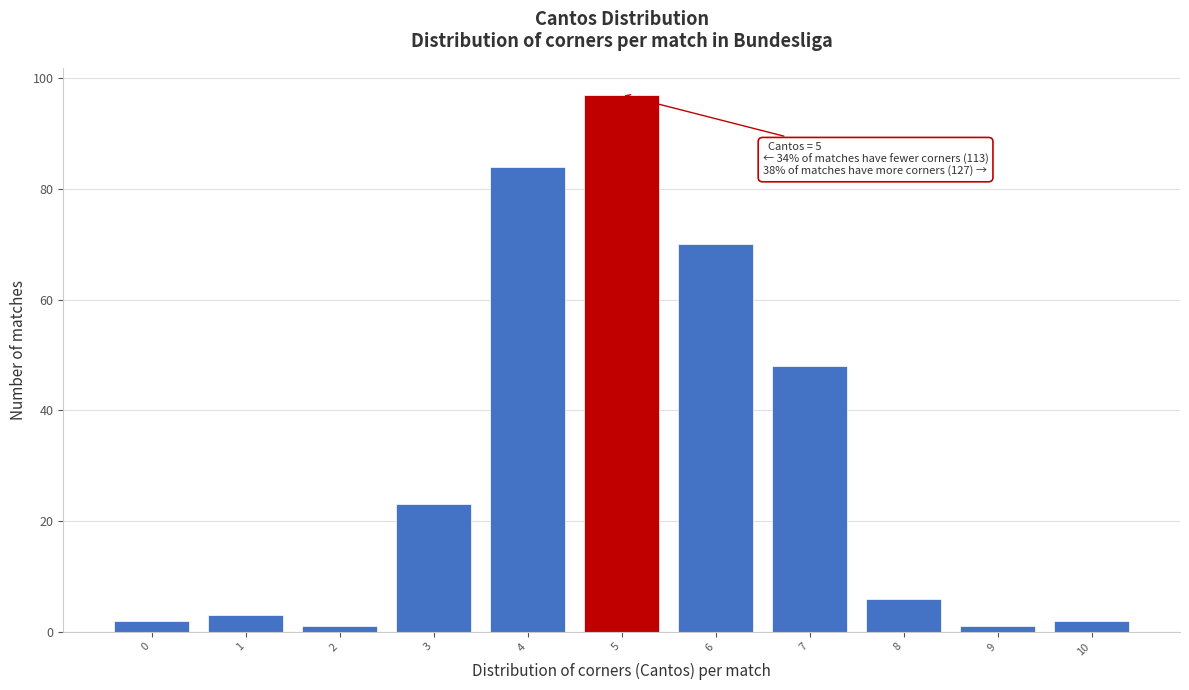

Reading left to right, extract all data points from this chart.

2	3	1	23	84	97	70	48	6	1	2